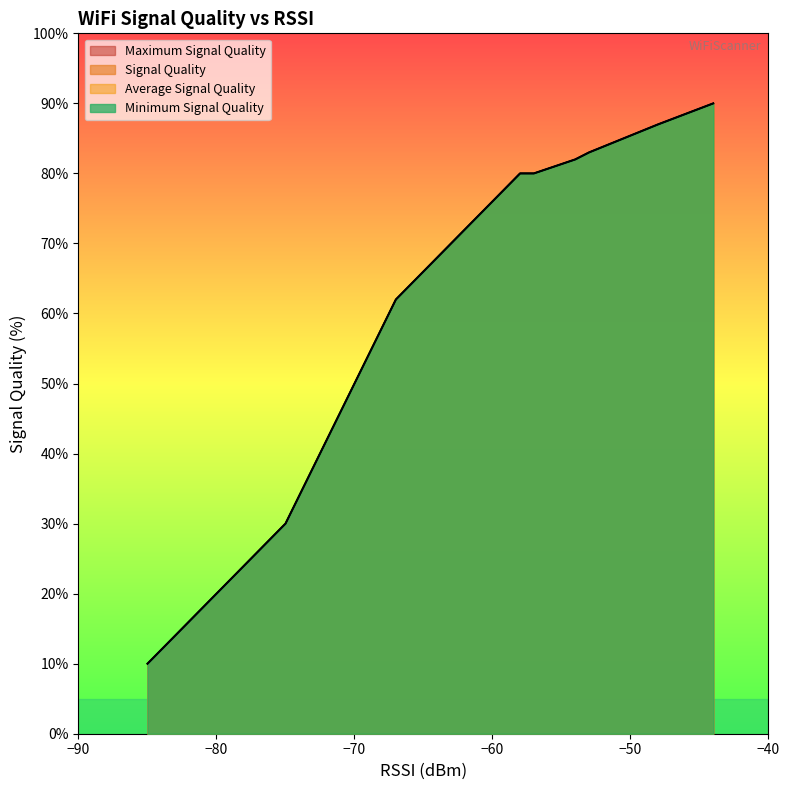

How many categories are shown in the chart?

18